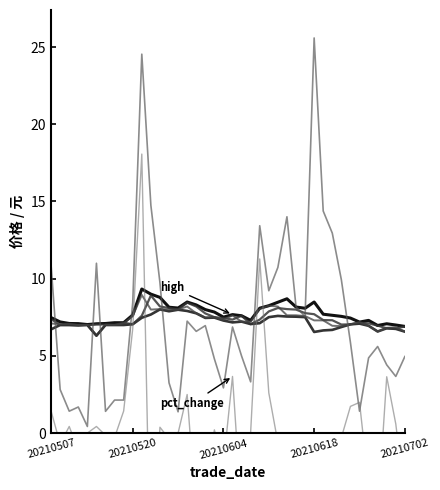

Where does the amplitude series first go above 6?

20210507